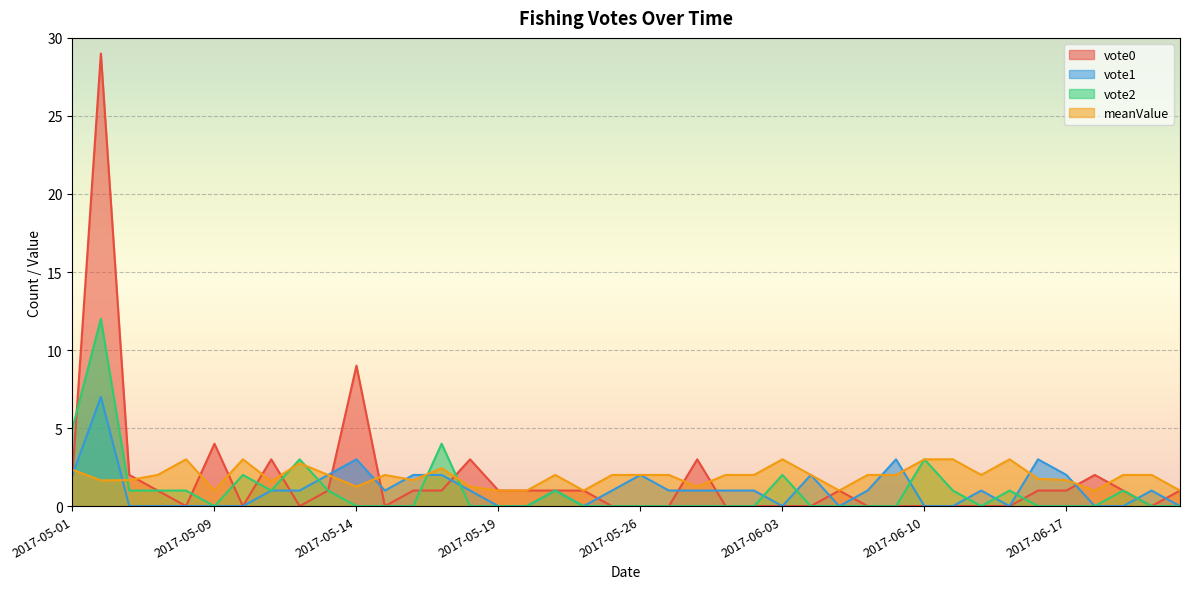

Which has a higher value, 2017-06-10 or 2017-05-23?

2017-06-10